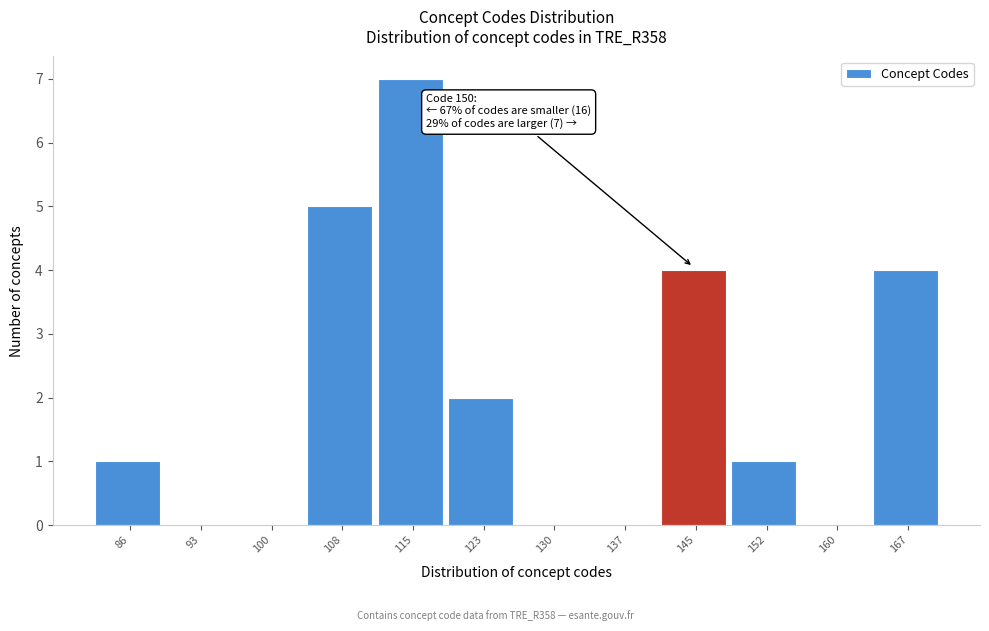

Reading left to right, extract all data points from this chart.

86=1	93=0	100=0	108=5	115=7	123=2	130=0	137=0	145=4	152=1	160=0	167=4